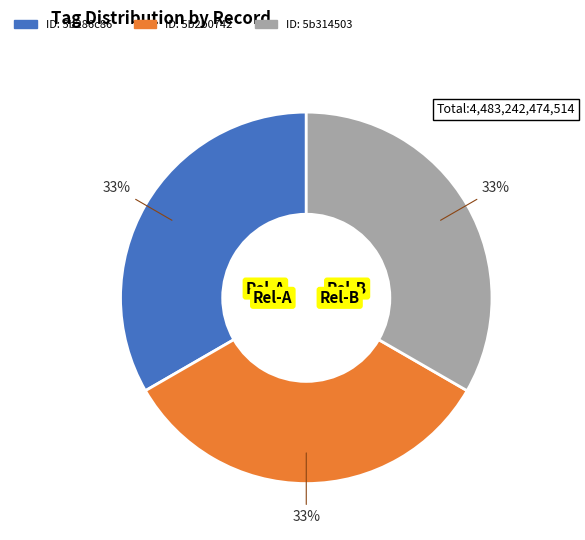

Count the number of slices in the pie.

3